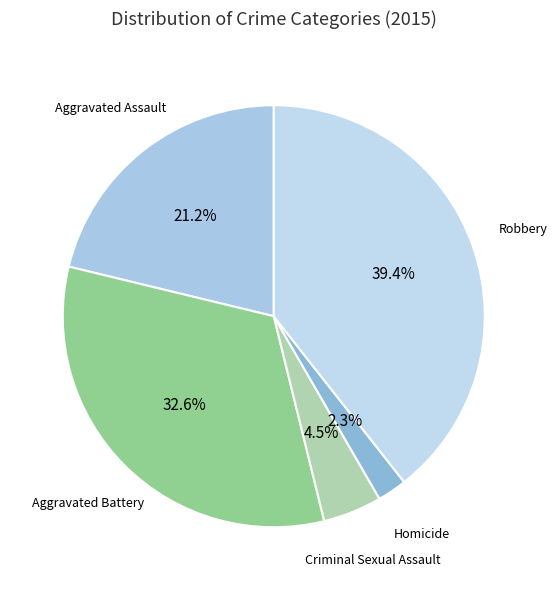

Which category has the smallest portion of the pie?

Homicide